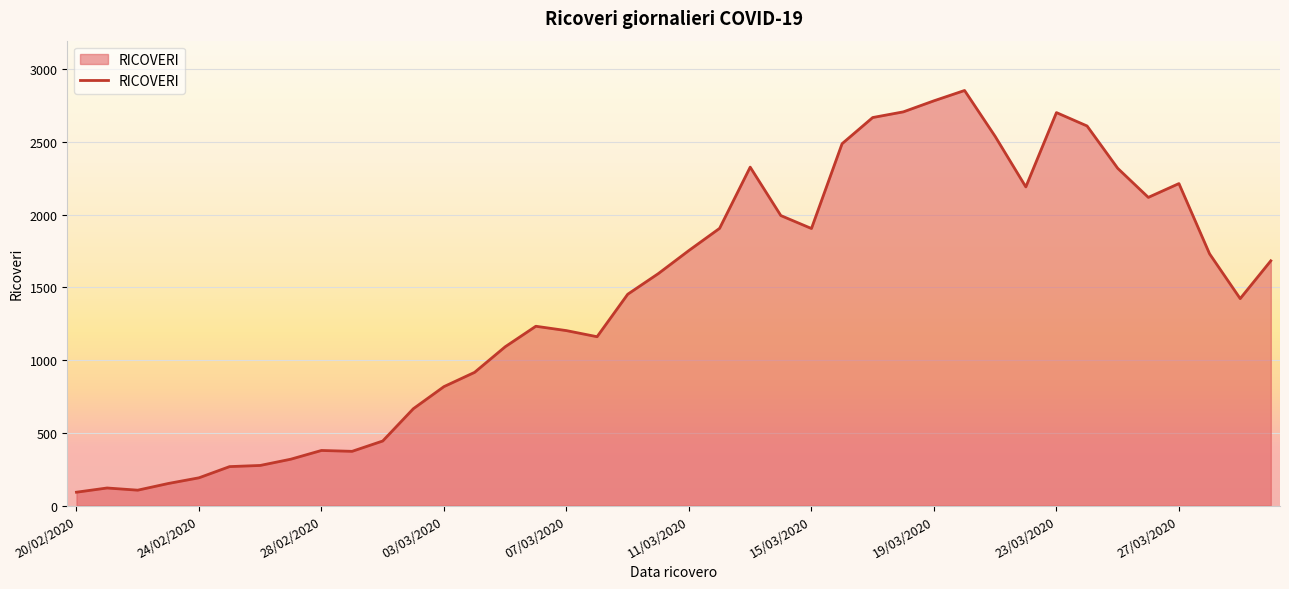

How many lines are shown in the chart?

1